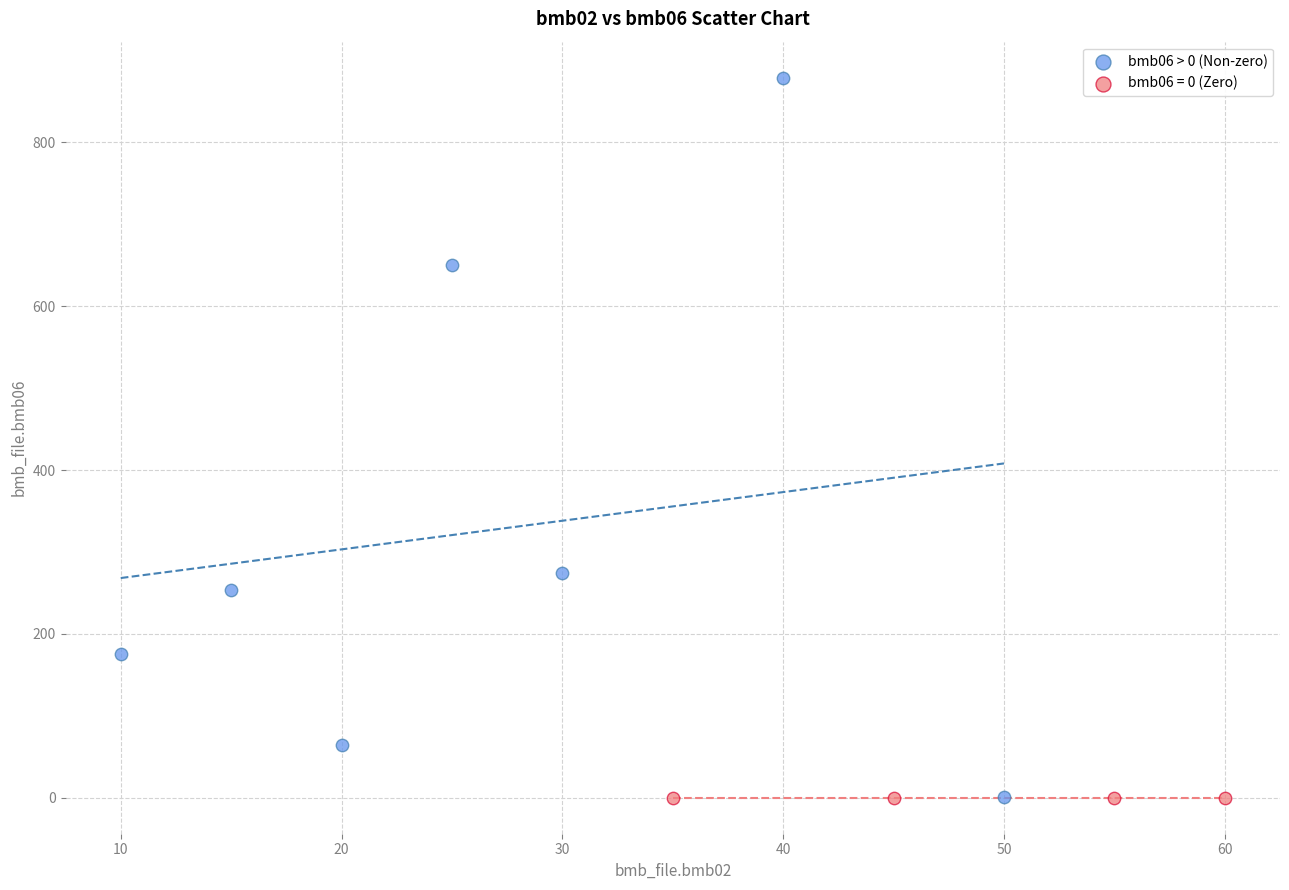

Which series contains the highest Y value?

bmb06 > 0 (Non-zero)